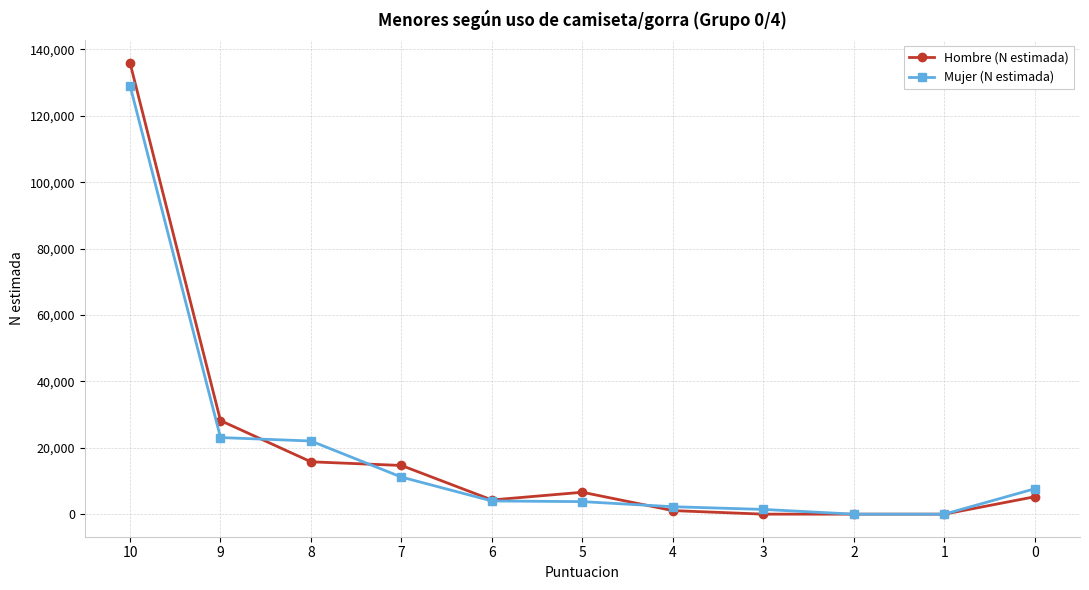

What is the maximum value shown in the chart?

135949